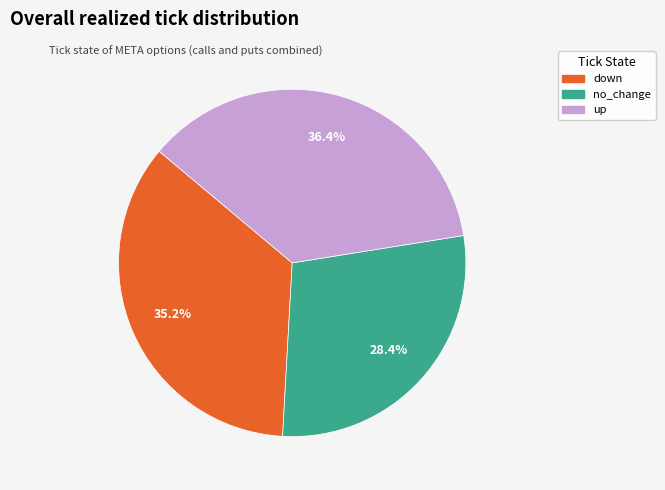

Does no_change represent more than half of the total?

No